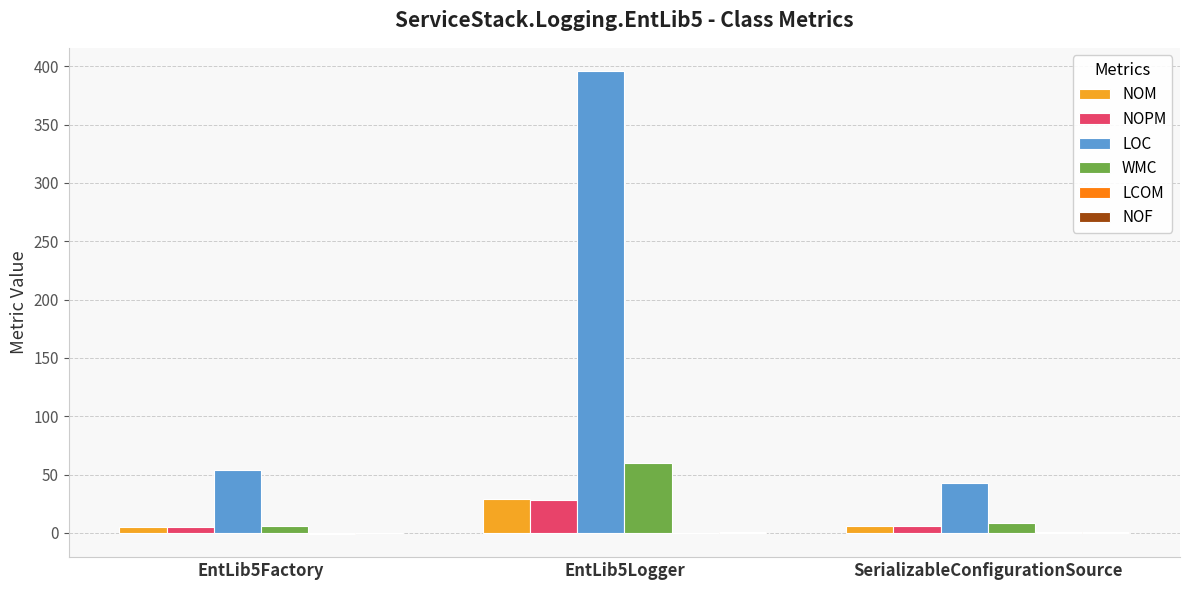

Between EntLib5Factory and EntLib5Logger, which series saw the biggest shift?

LOC